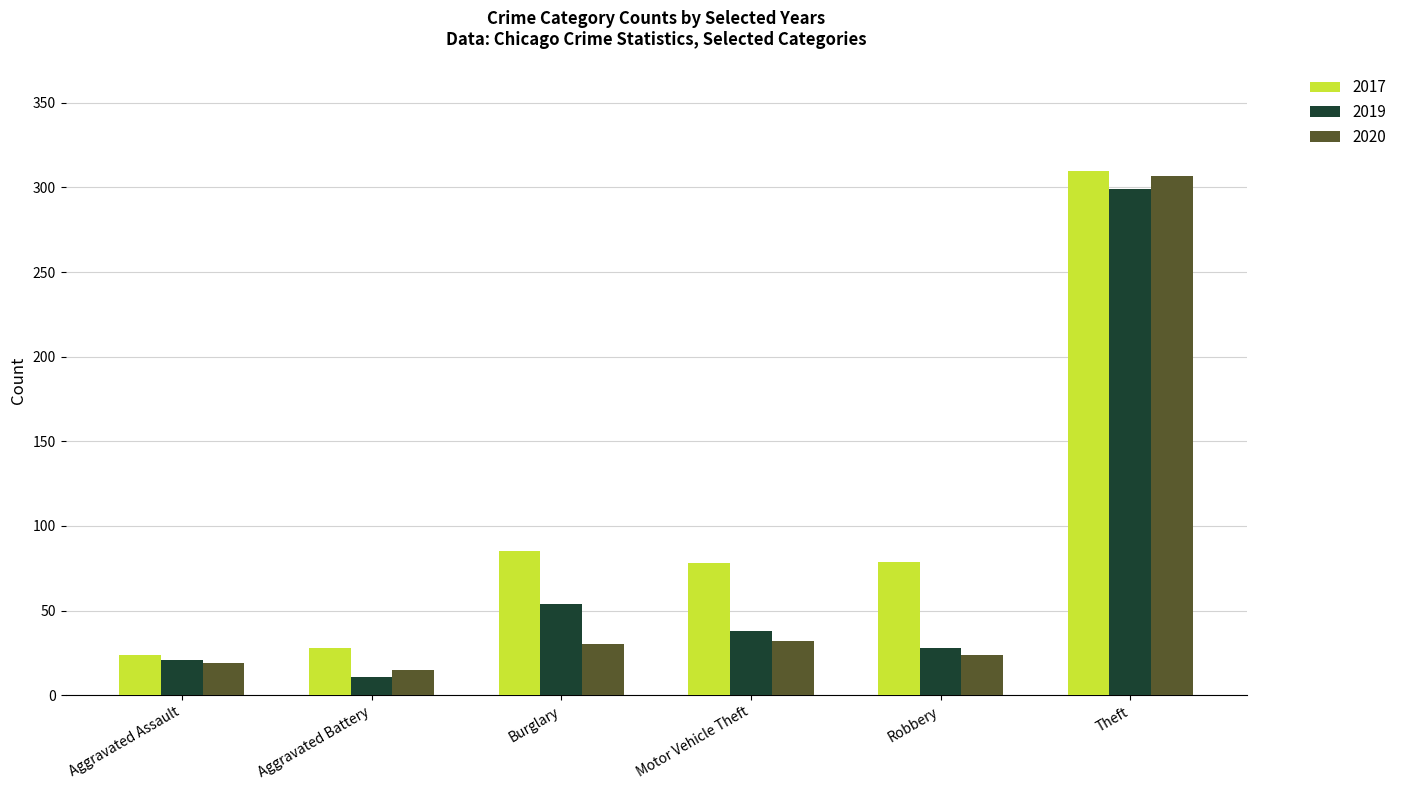

What is the label of the 5th bar from the left?

Robbery